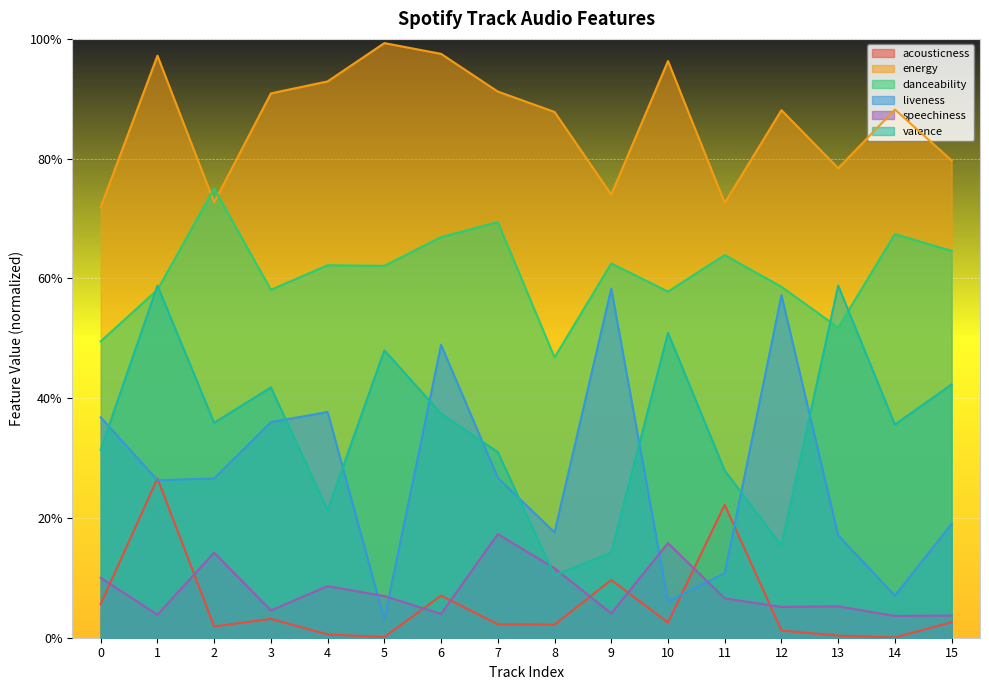

At which category is the sum across all series the highest?

1